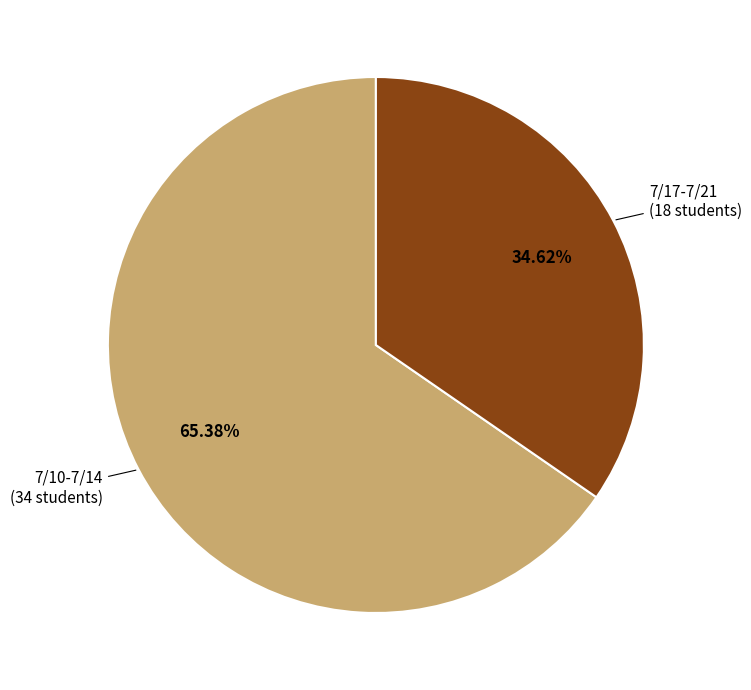

Is it true that 7/17-7/21 is 35% of the pie?

True